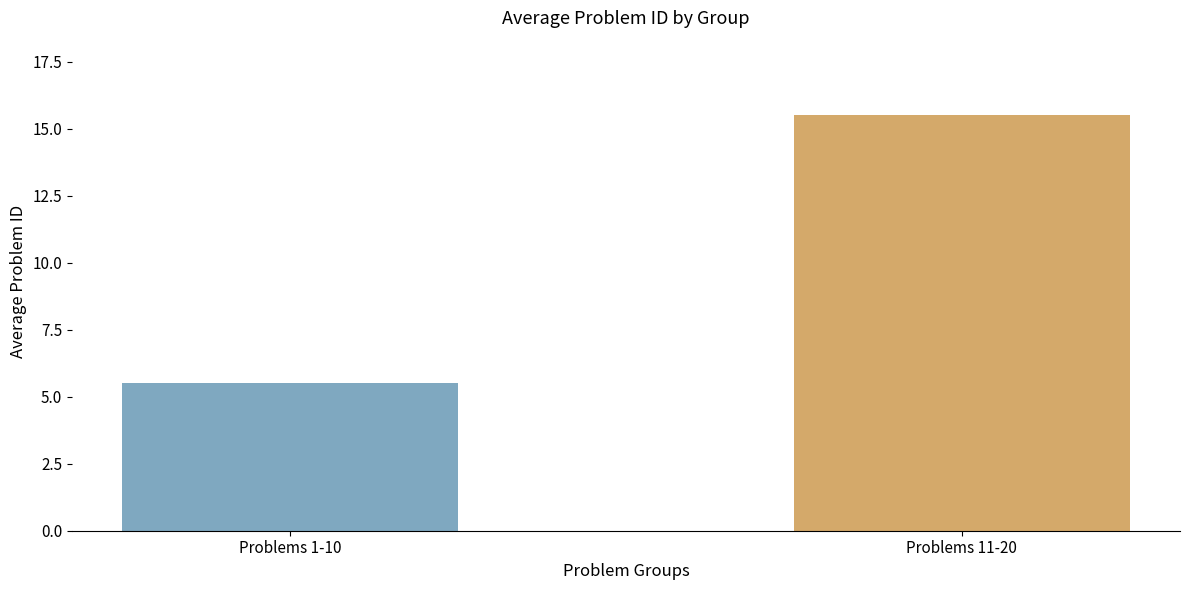

The value at 8 is 4. True or false?

False